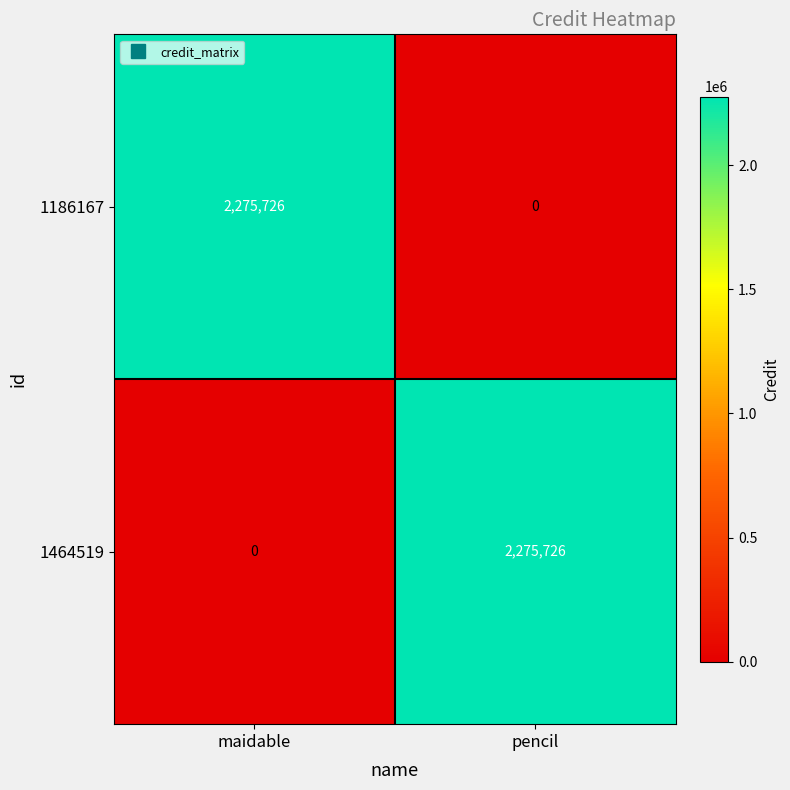

What is the total value across all series at maidable?

2275726